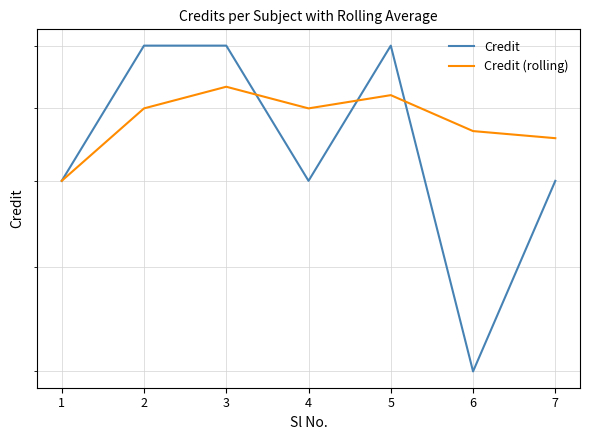

What is the smallest value displayed?

4.0